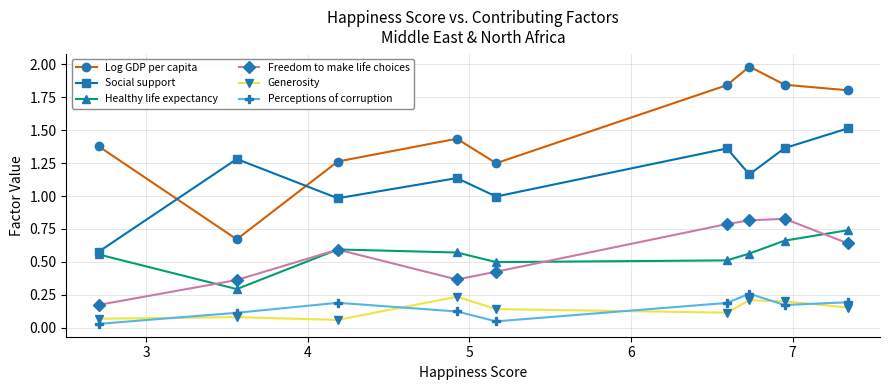

Which series has the largest total across all categories?

Log GDP per capita